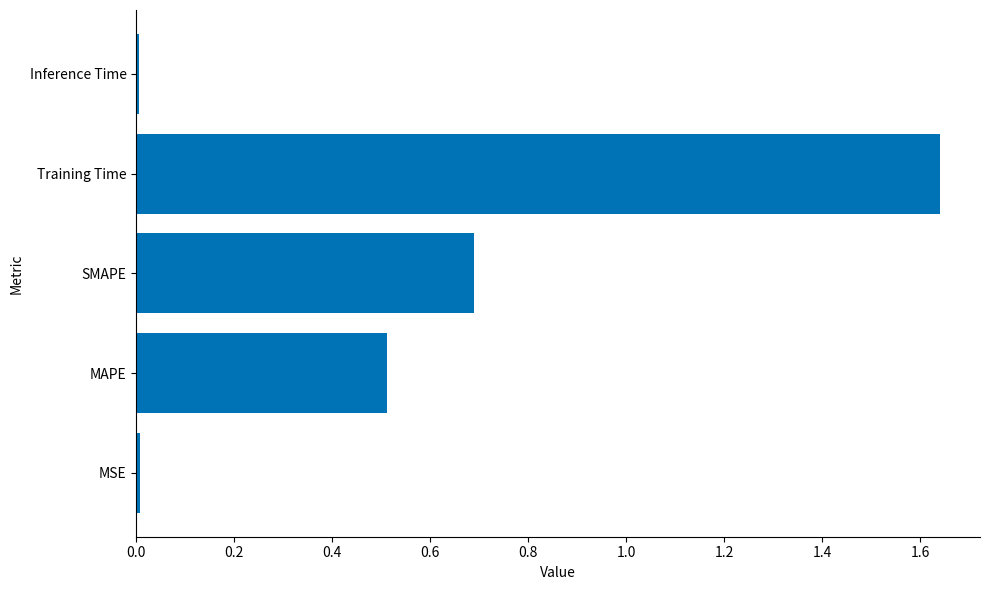

The value at SMAPE is 0.7. True or false?

True